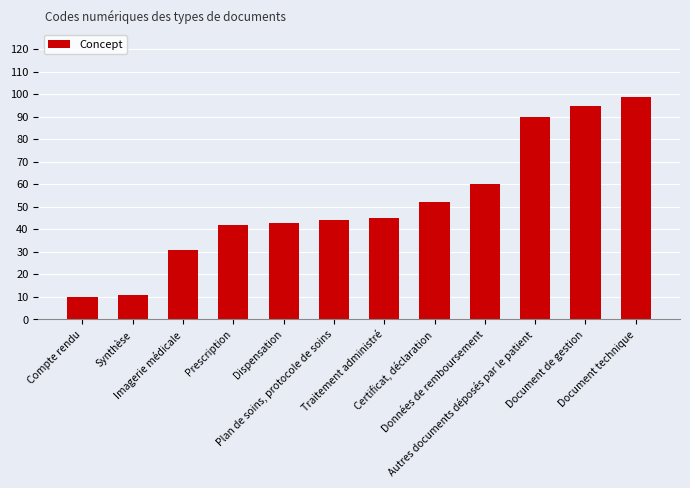

Reading left to right, what are all the values shown in this chart?

Compte rendu=10	Synthèse=11	Imagerie médicale=31	Prescription=42	Dispensation=43	Plan de soins, protocole de soins=44	Traitement administré=45	Certificat, déclaration=52	Données de remboursement=60	Autres documents déposés par le patient=90	Document de gestion=95	Document technique=99